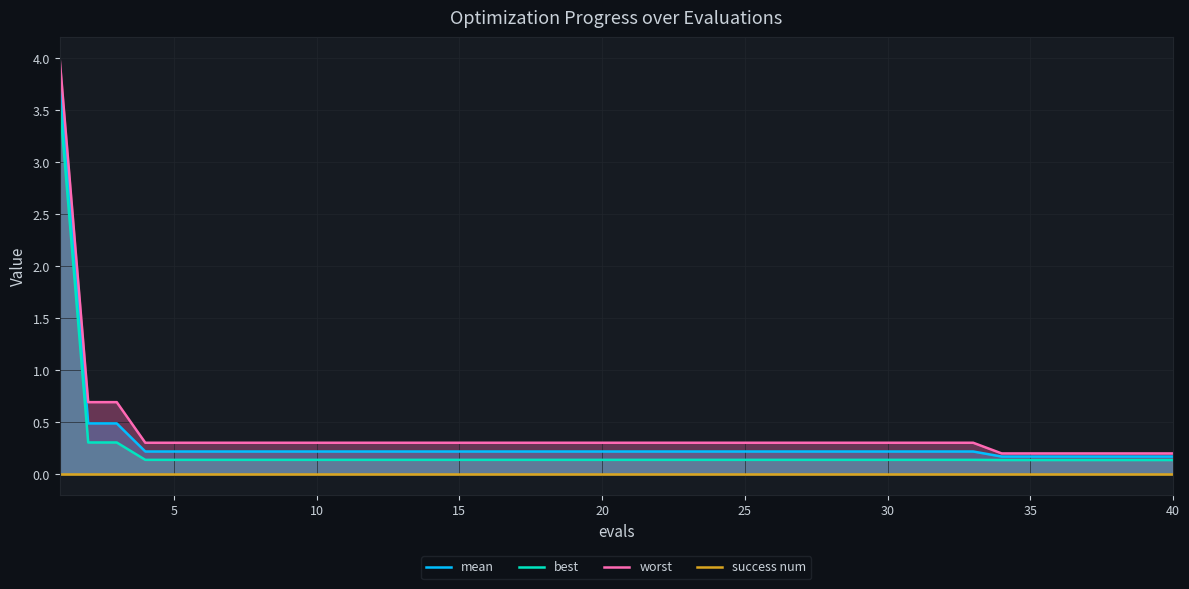

The worst series shows 0.2 at 40. True or false?

True